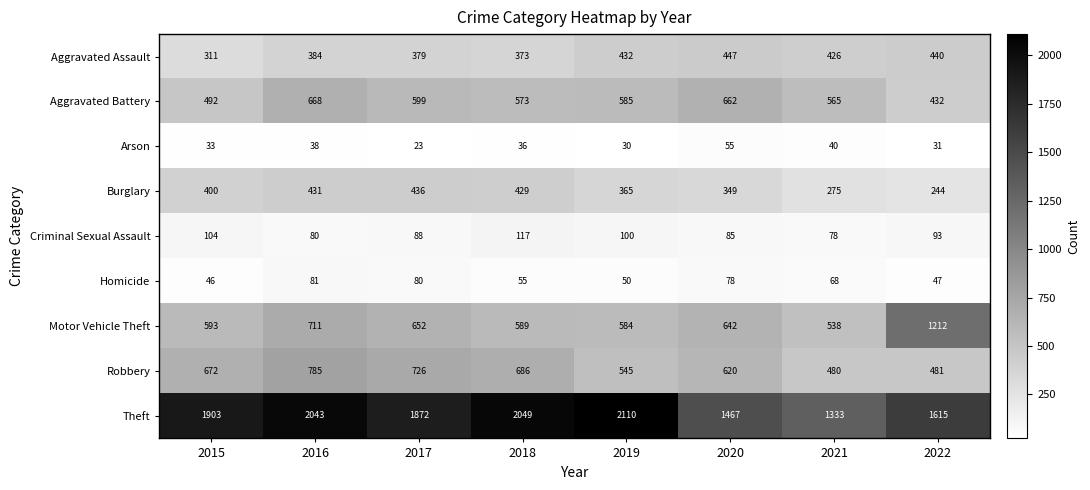

What is the sum of the Motor Vehicle Theft values at 2019 and 2016?

1295